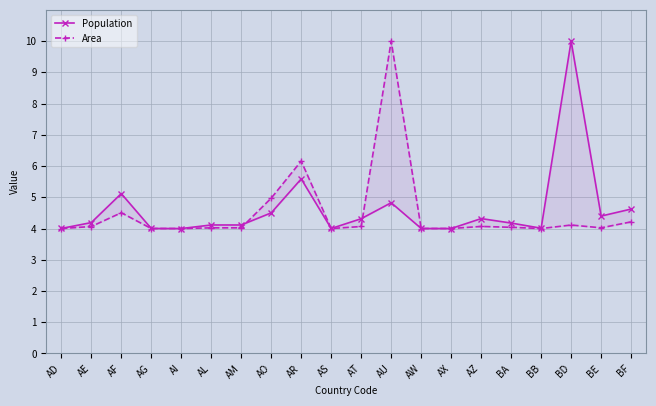

What is the sum of the Area values at AD and AM?

8.0